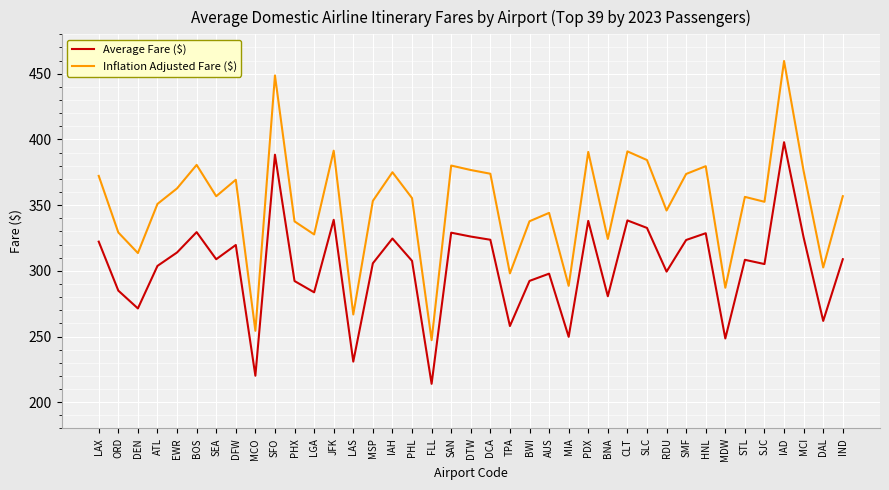

What is the difference between the highest and lowest values at LAS?

35.9